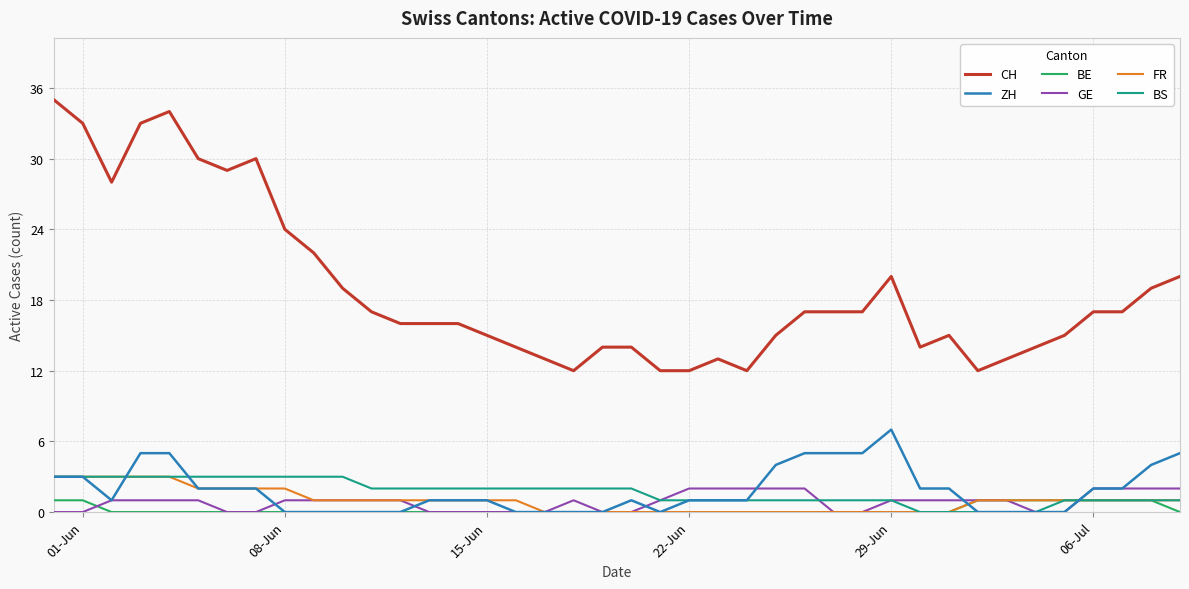

Which series has the widest spread of values?

CH